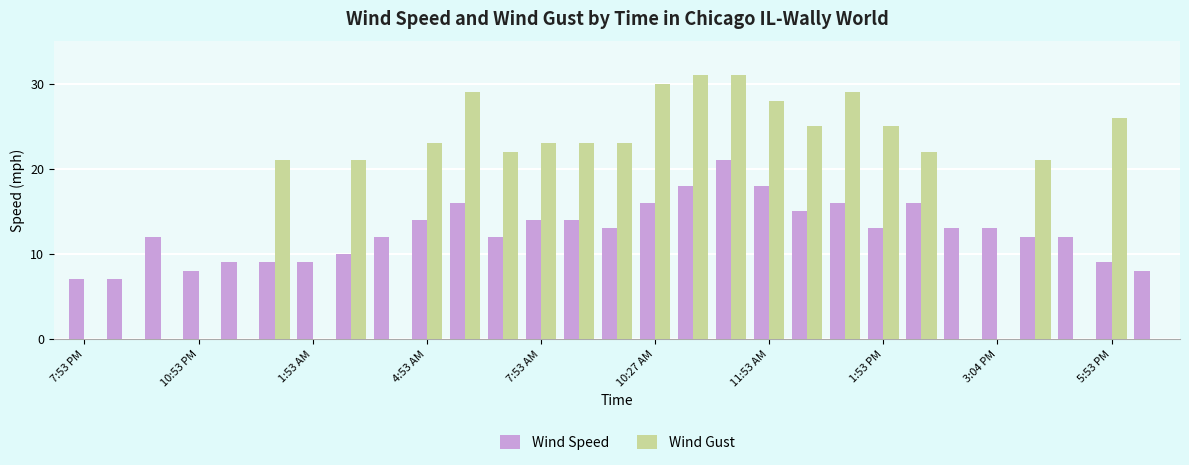

Which series has the largest total across all categories?

Wind Gust